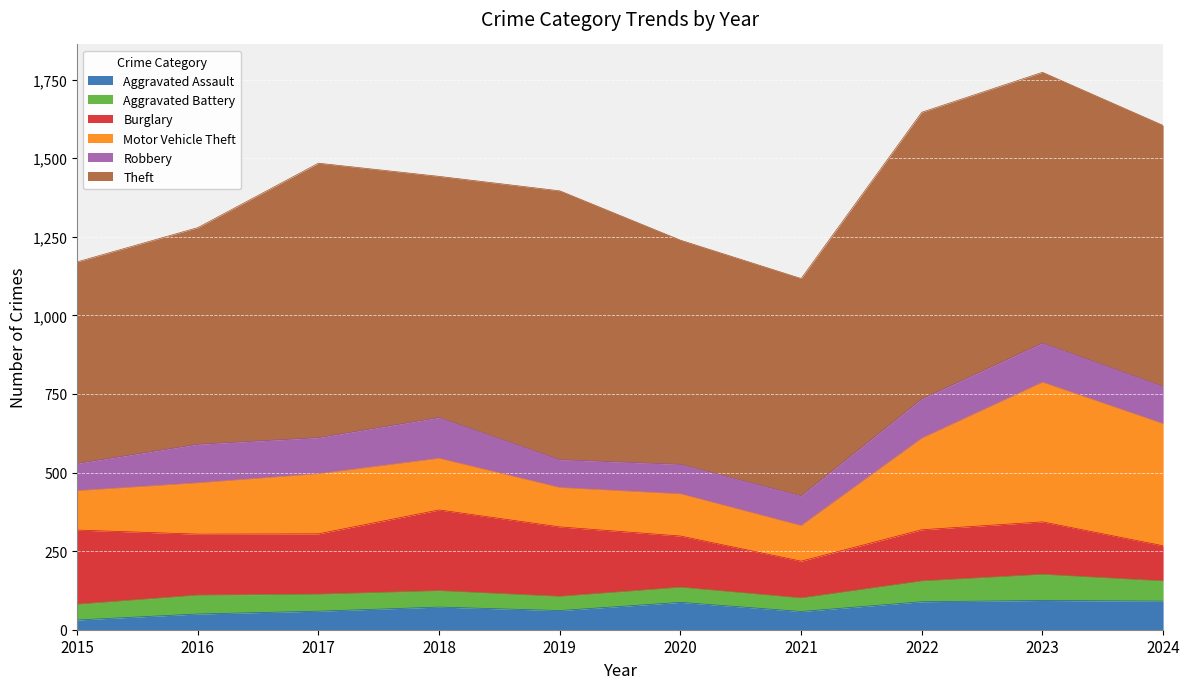

Between 2023 and 2018, which is larger?

2023